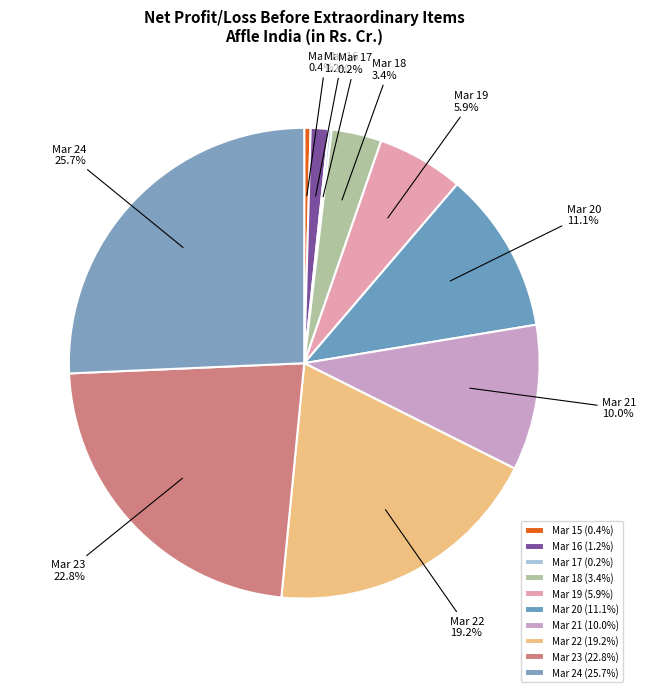

To the nearest percent, what portion does Mar 23 represent?

23%